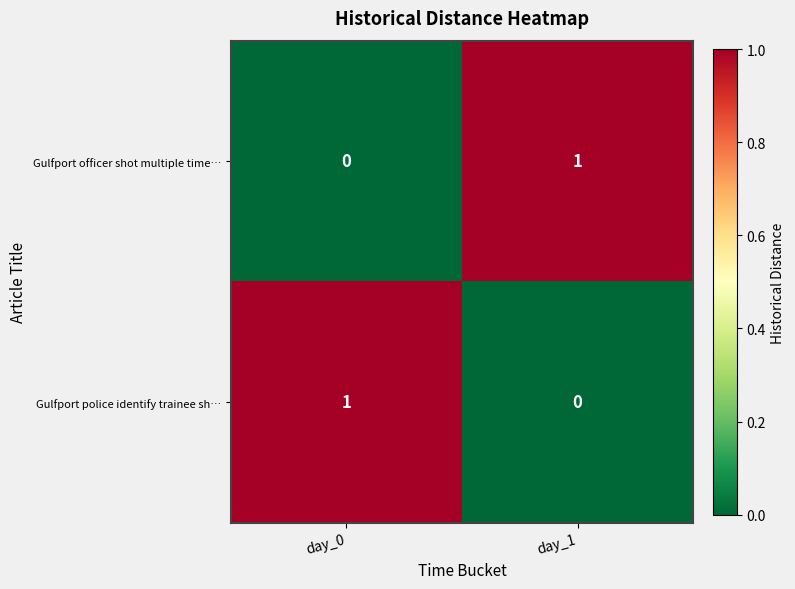

How many data points does each series have?

2